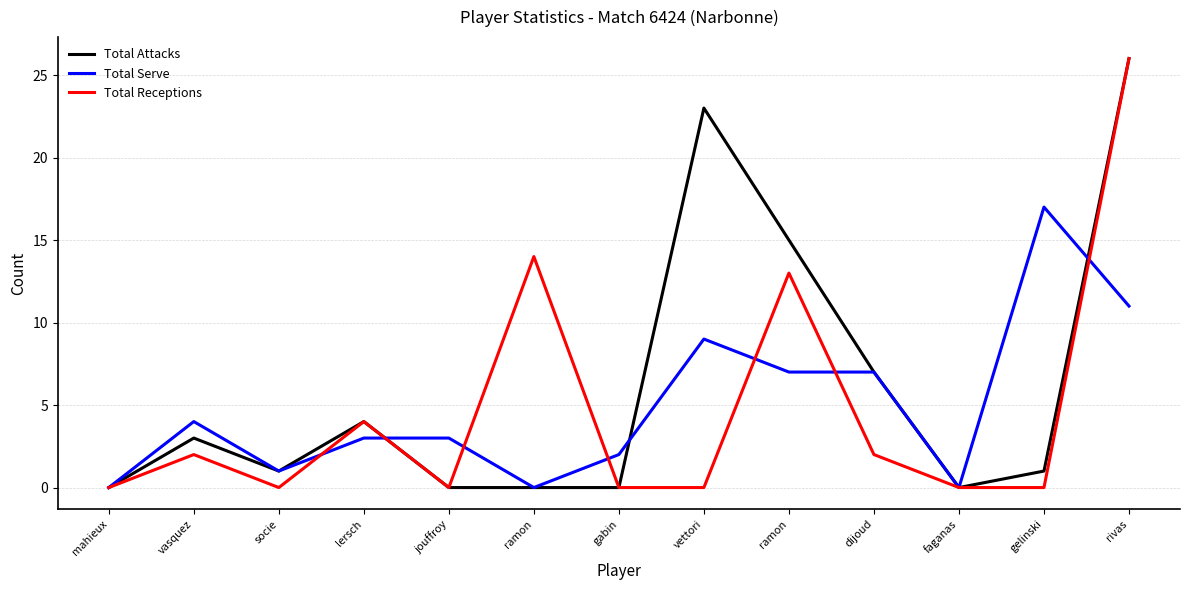

What are all the series names shown in the legend?

Total Attacks, Total Serve, Total Receptions